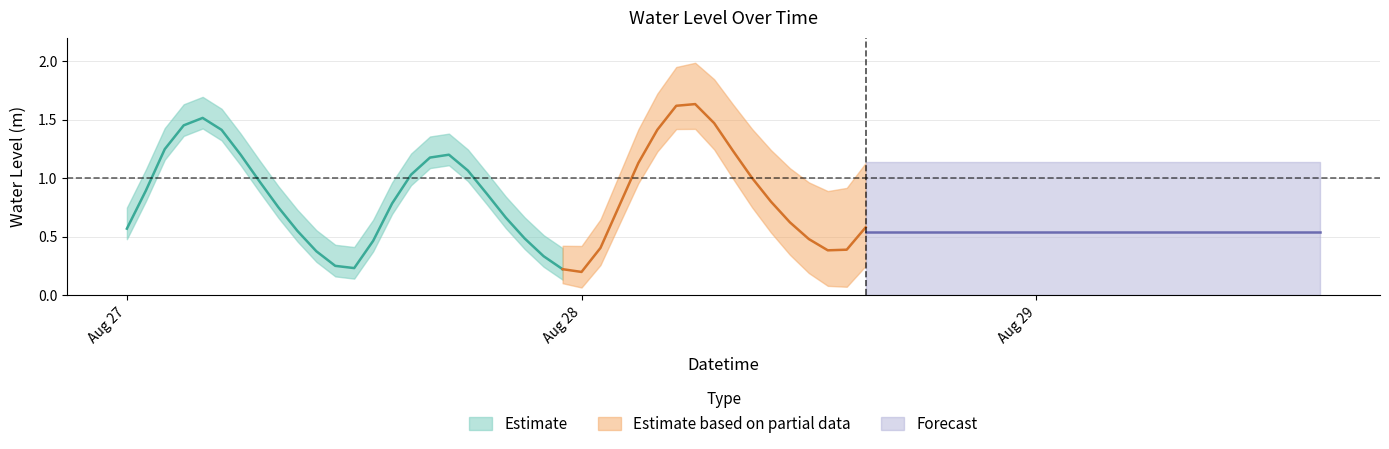

What is the sum of the values at 2024-08-27 08:00:00 and 2024-08-28 15:00:00?

1.3